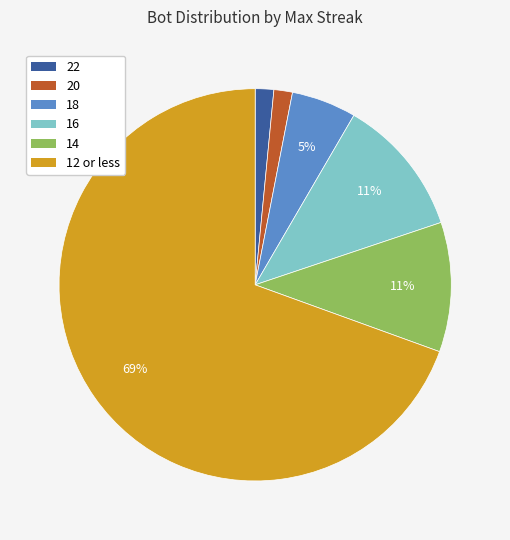

To the nearest percent, what is the average slice percentage?

17%